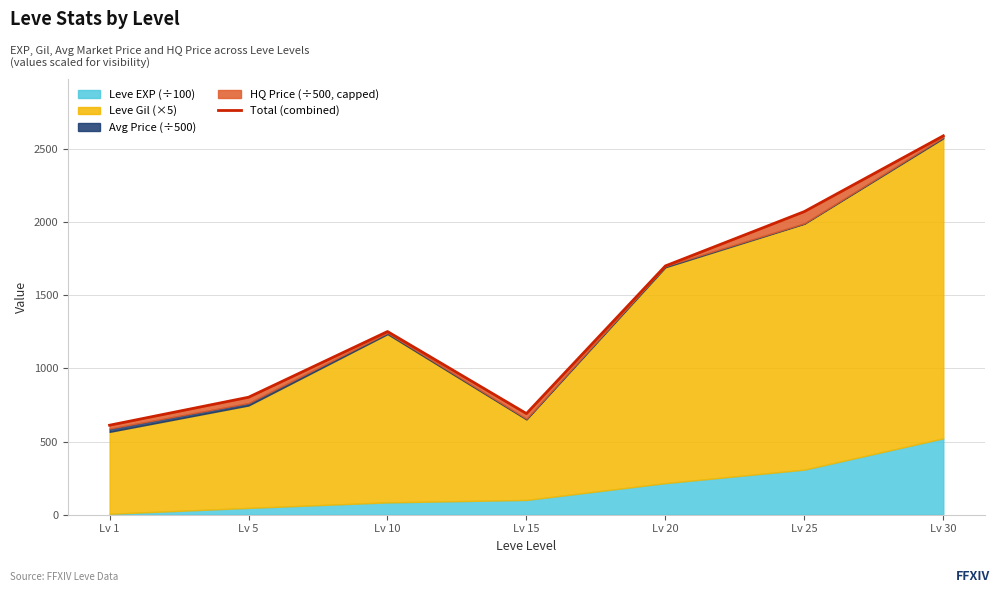

Rank the categories by value from lowest to highest.

Lv 1, Lv 15, Lv 5, Lv 10, Lv 20, Lv 25, Lv 30